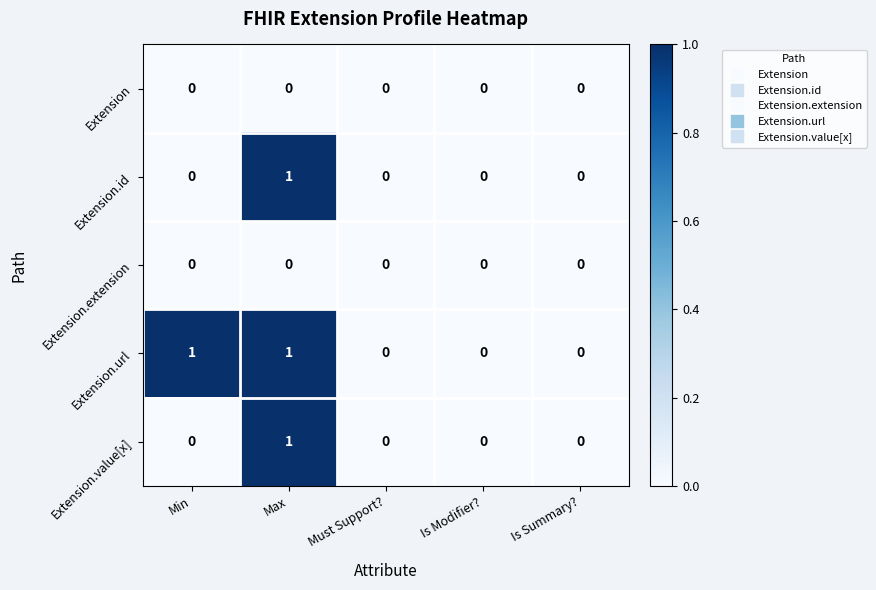

Which series has the largest total across all categories?

Extension.url